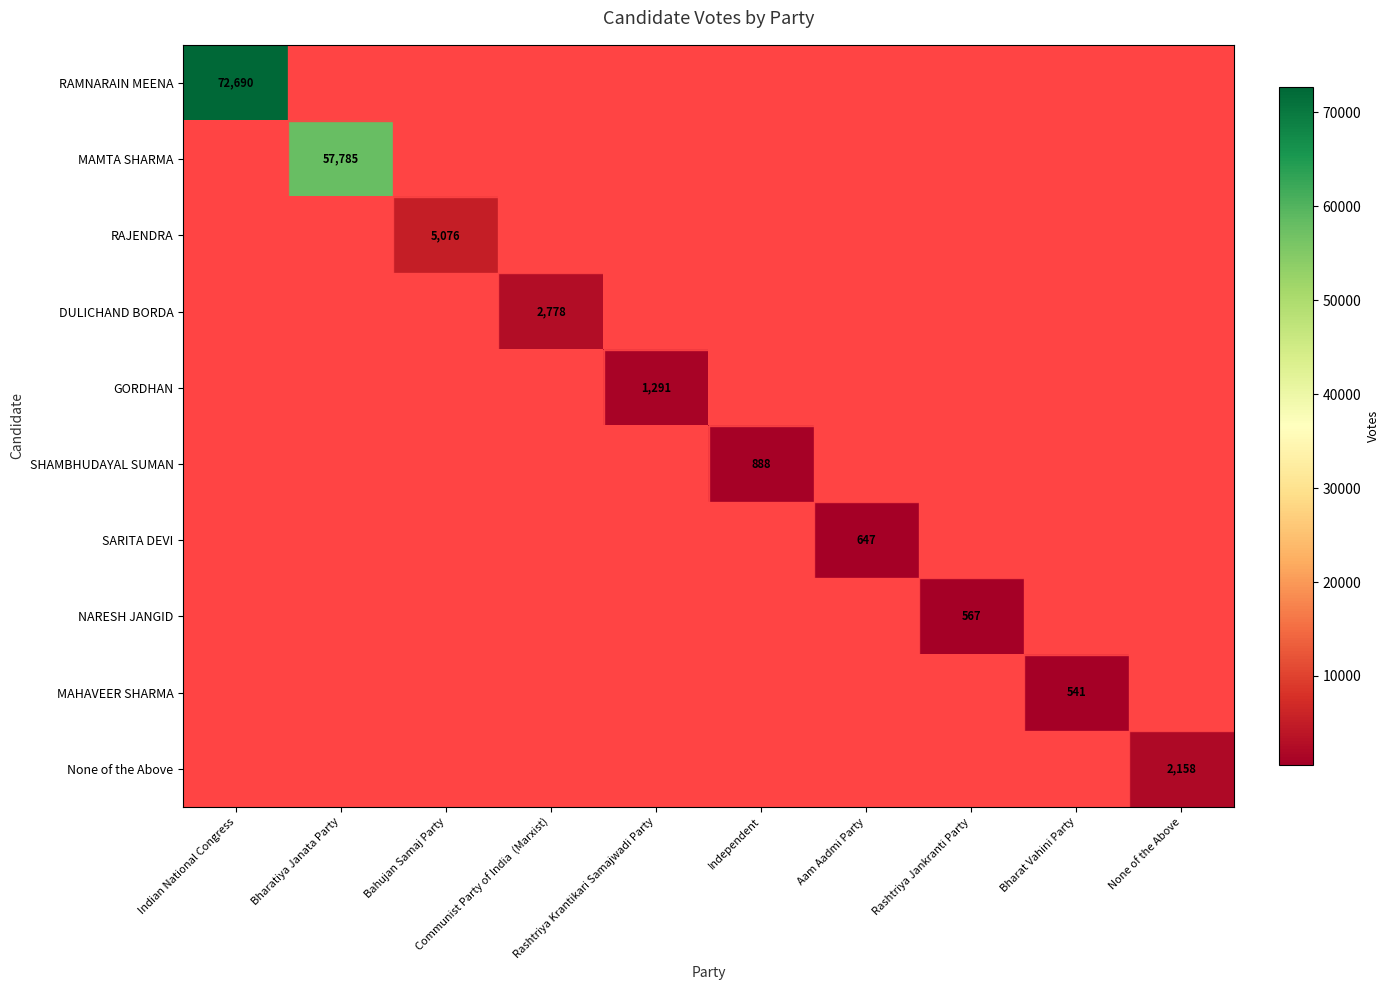

Which has a higher value, Bharat Vahini Party or Rashtriya Krantikari Samajwadi Party?

Rashtriya Krantikari Samajwadi Party